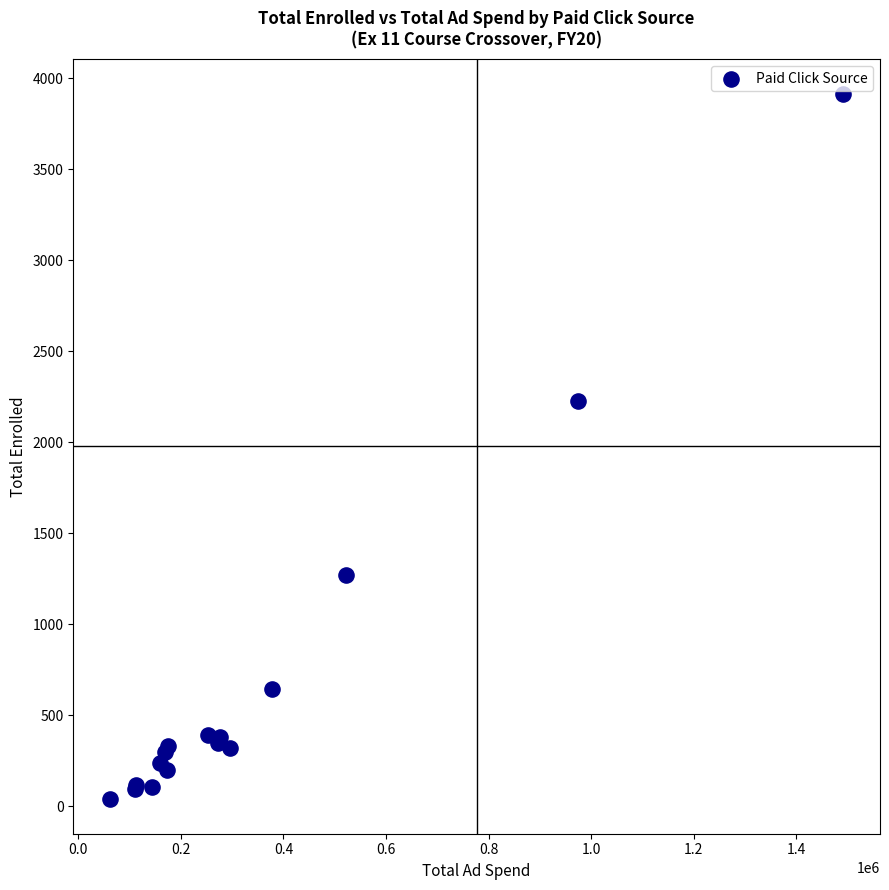

What Y value in the scatter plot is closest to 1977?

2227